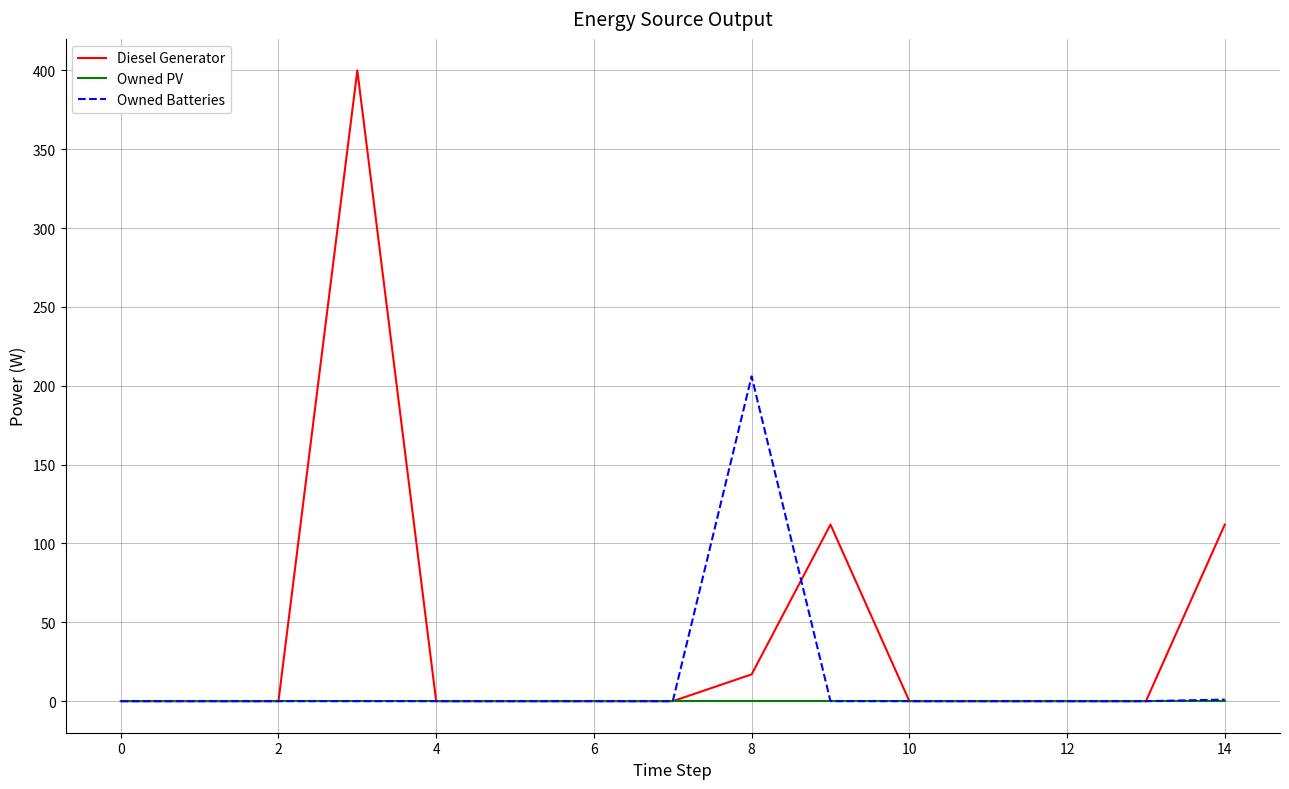

Which series has the largest total across all categories?

Diesel Generator